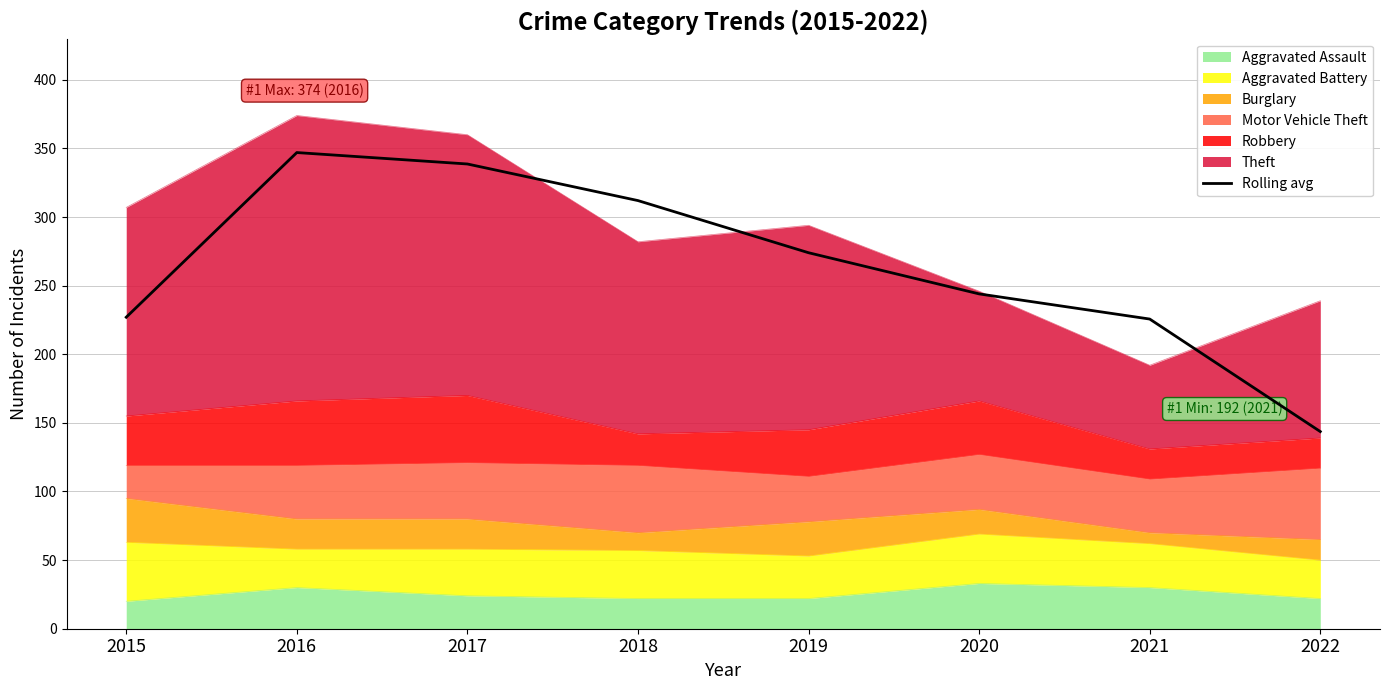

Does the chart display data point markers on the line(s)?

No